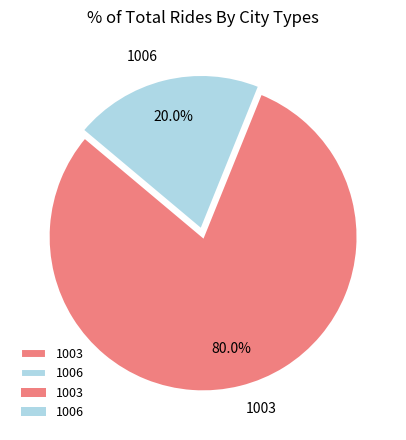

To the nearest percent, what is the difference between the largest and smallest slice percentages?

60%